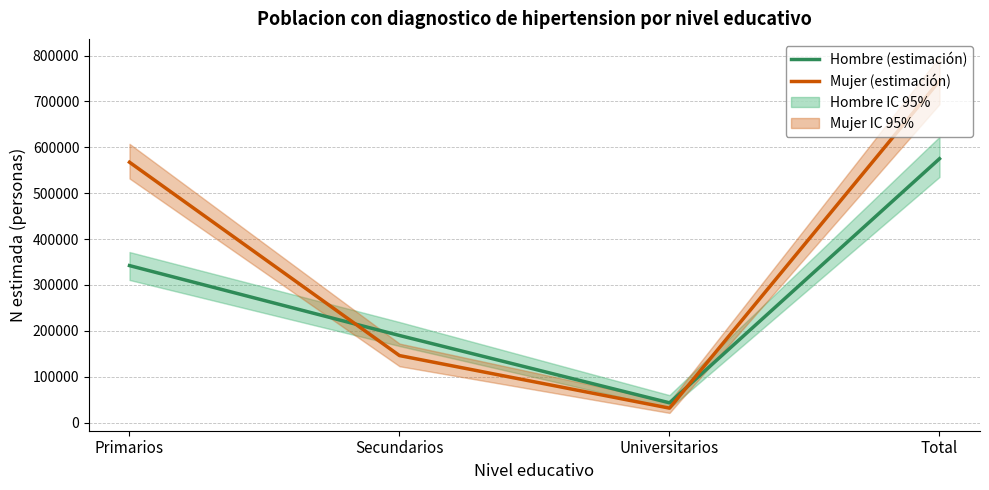

What is the difference between the second highest and minimum values in the Hombre (estimación) series?

299176